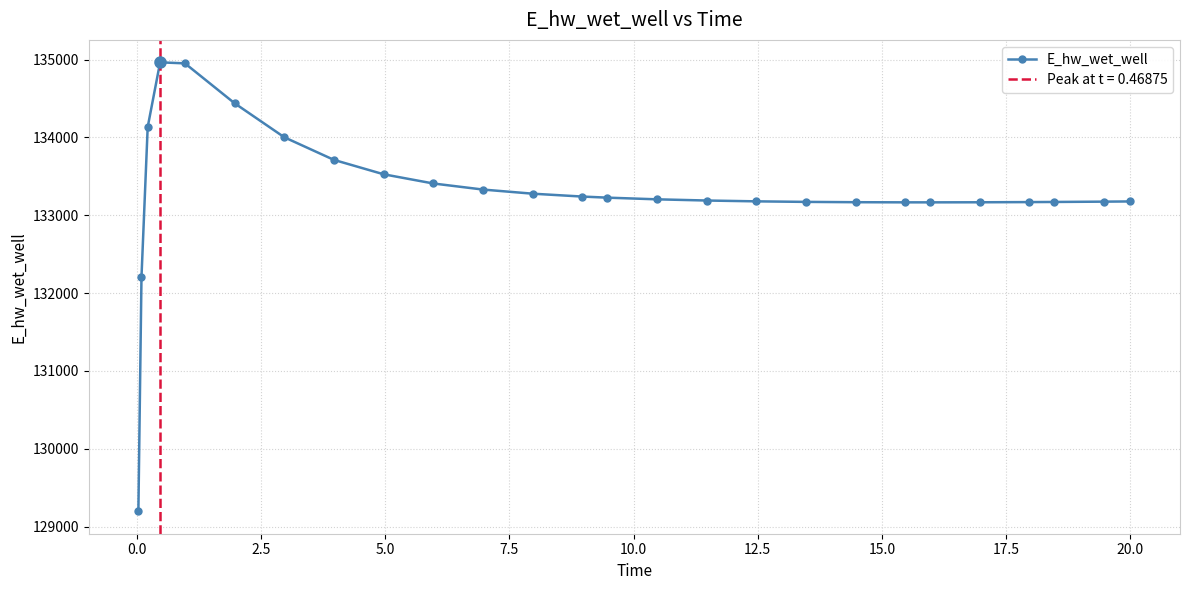

Reading right to left, list all the values displayed in this chart.

133178.0	133175.4	133171.3	133169.7	133167.3	133166.3	133166.4	133168.2	133172.2	133179.2	133189.9	133205.2	133226.8	133240.6	133277.6	133330.6	133408.7	133527.0	133711.8	134002.7	134439.6	134952.5	134965.8	134133.5	132207.1	129196.0